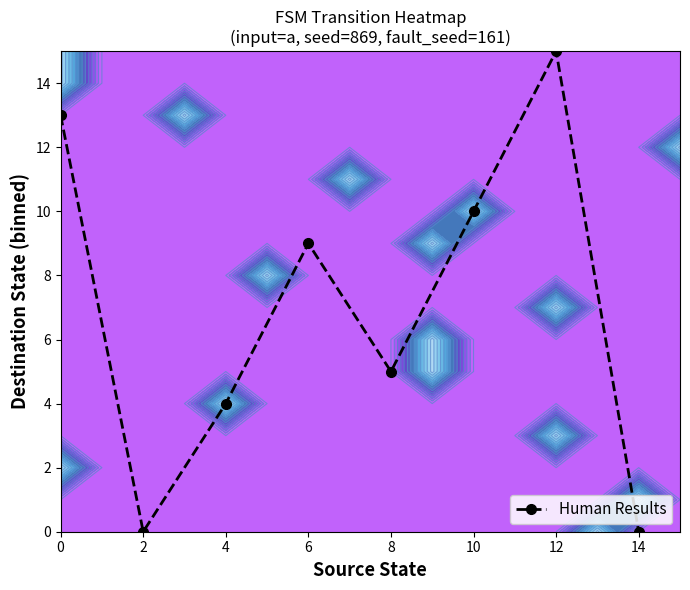

Reading left to right, transcribe all the data shown in this chart.

13	0	4	9	5	10	15	0